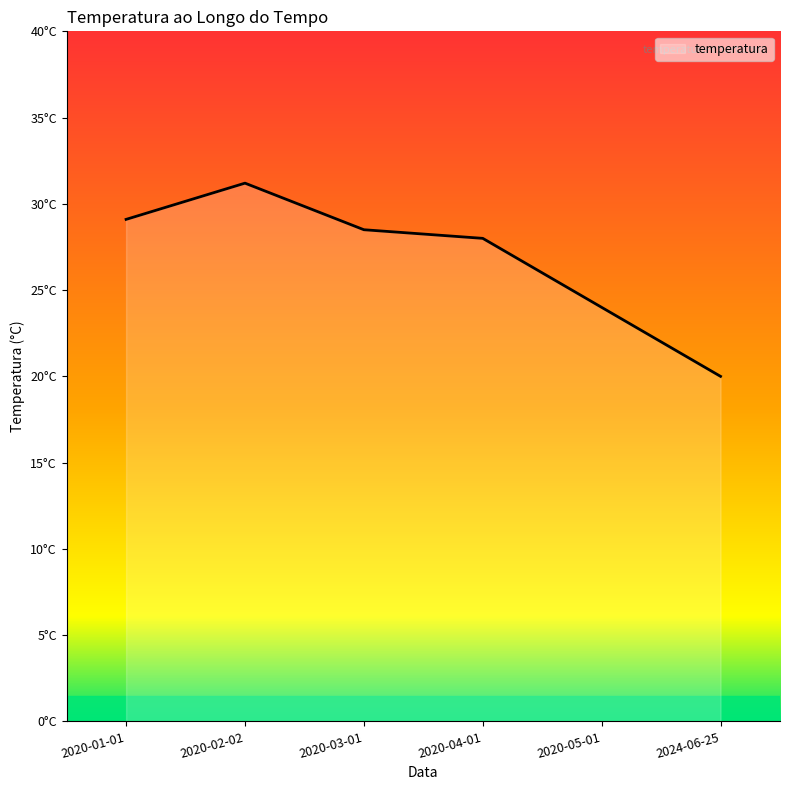

Does the chart display data point markers on the line(s)?

No